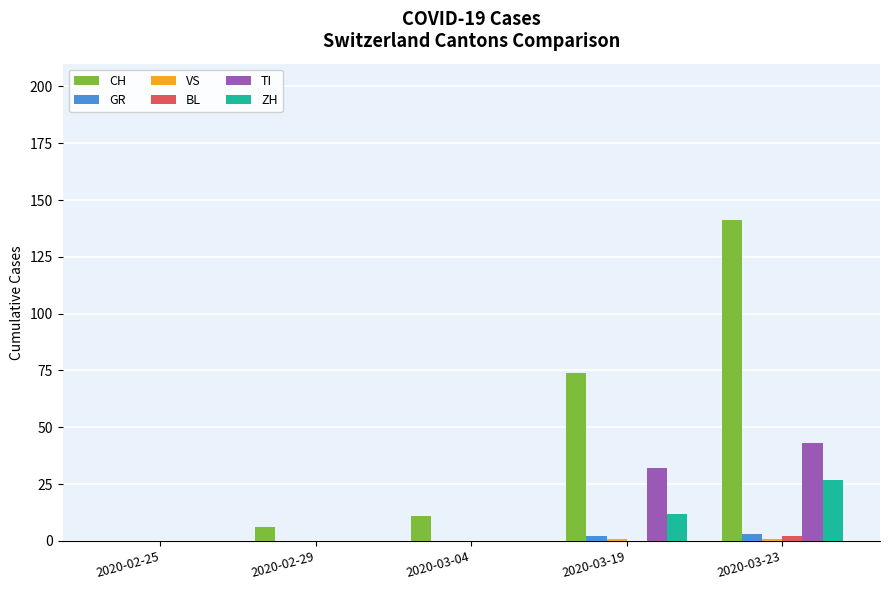

What is the sum of all GR values?

5